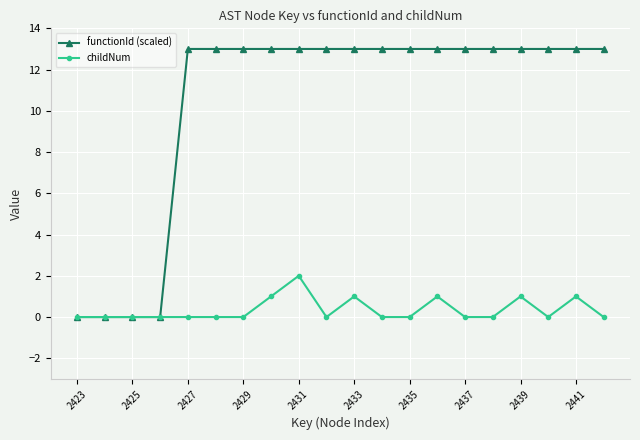

Does the chart have visible grid lines?

Yes